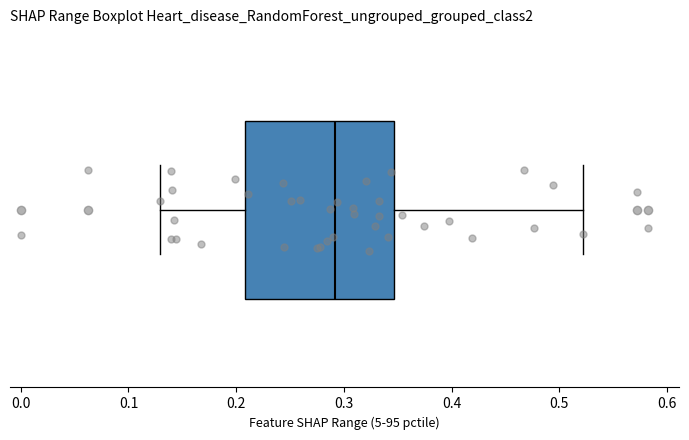

Read this box plot against the x-axis: the position of the median line, the range covered by the box, and the ends of both whiskers. The values are not printed on the chart, so give them approximately, as read against the axis.

median 0.29, box 0.21 to 0.35, whiskers 0.13 to 0.52